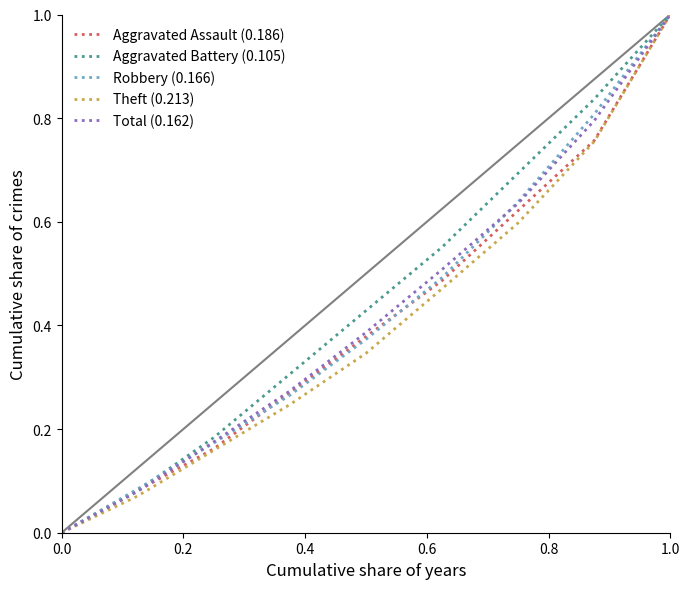

What is the maximum value shown in the chart?

1.0